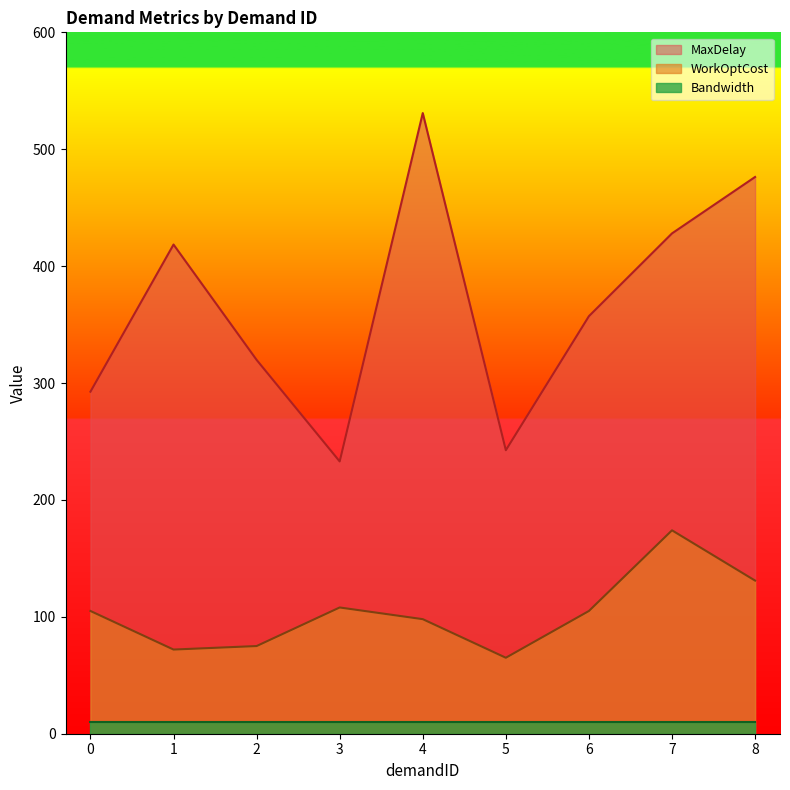

At which category does MaxDelay reach its first local valley?

3